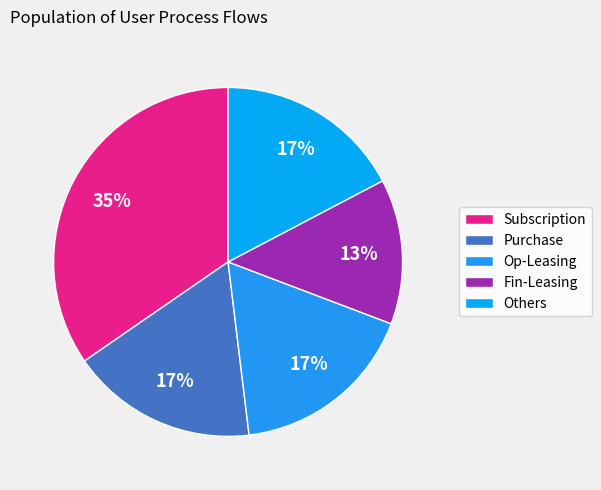

The Others slice represents 12% of the pie. True or false?

False